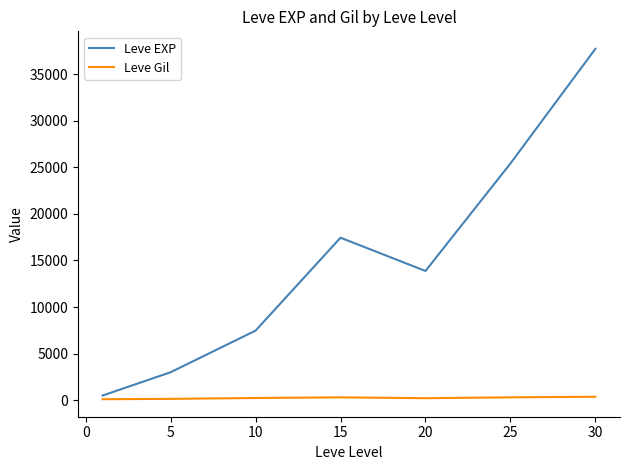

How many categories are shown in the chart?

7